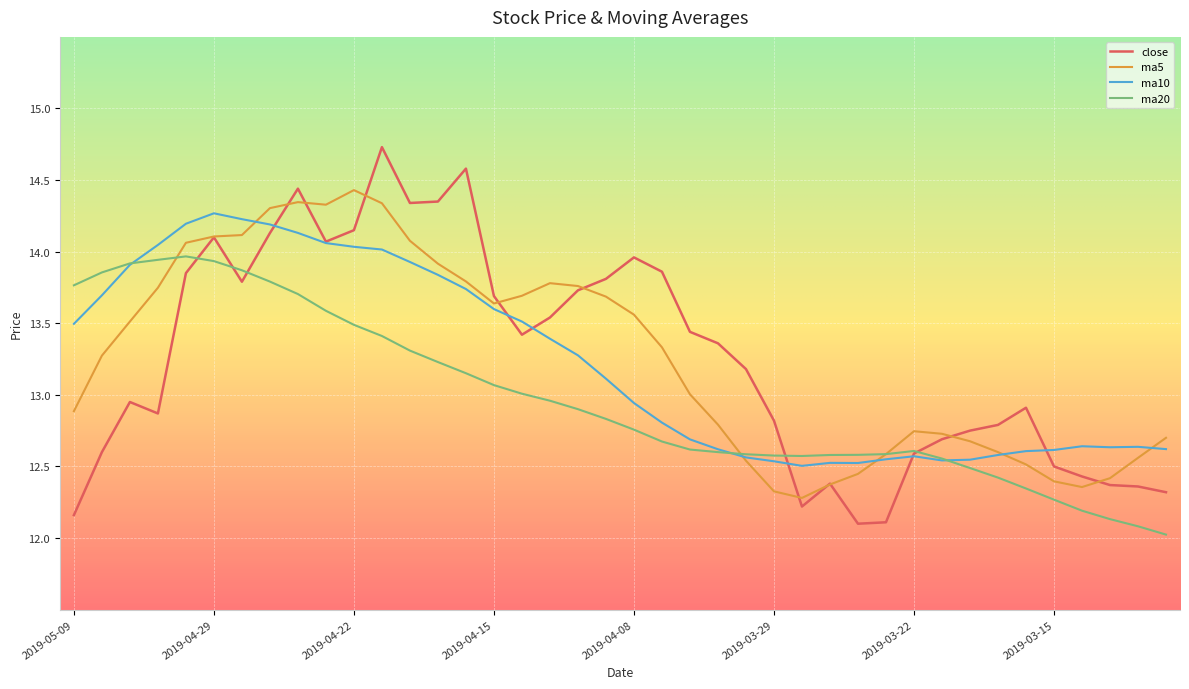

What are all the series names shown in the legend?

close, ma5, ma10, ma20